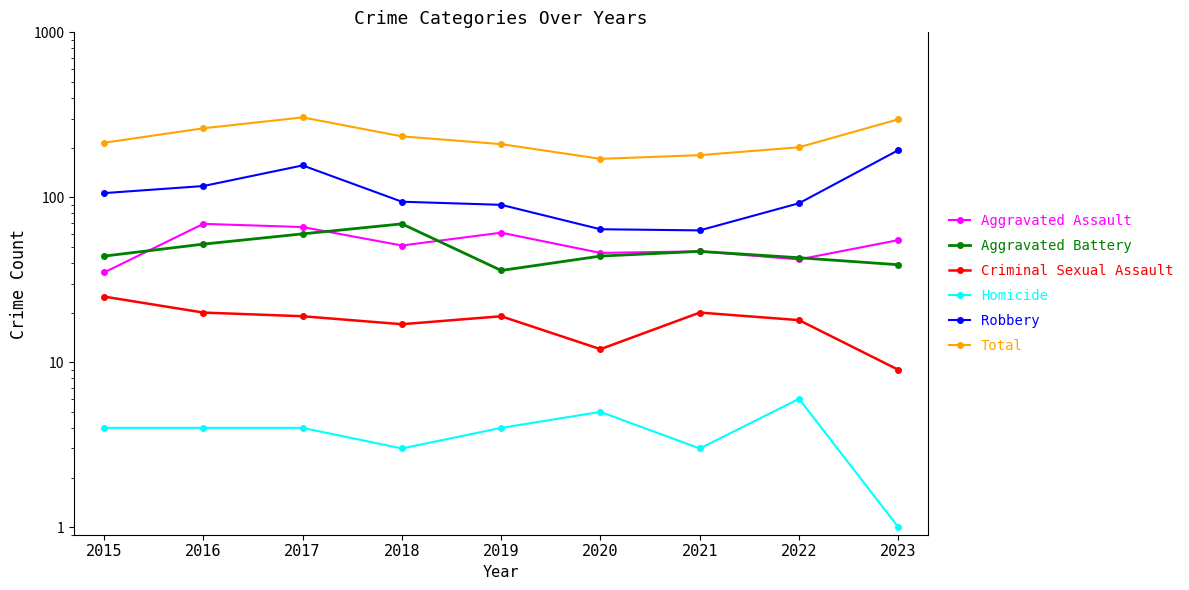

Is this an area chart (filled region under the line)?

No